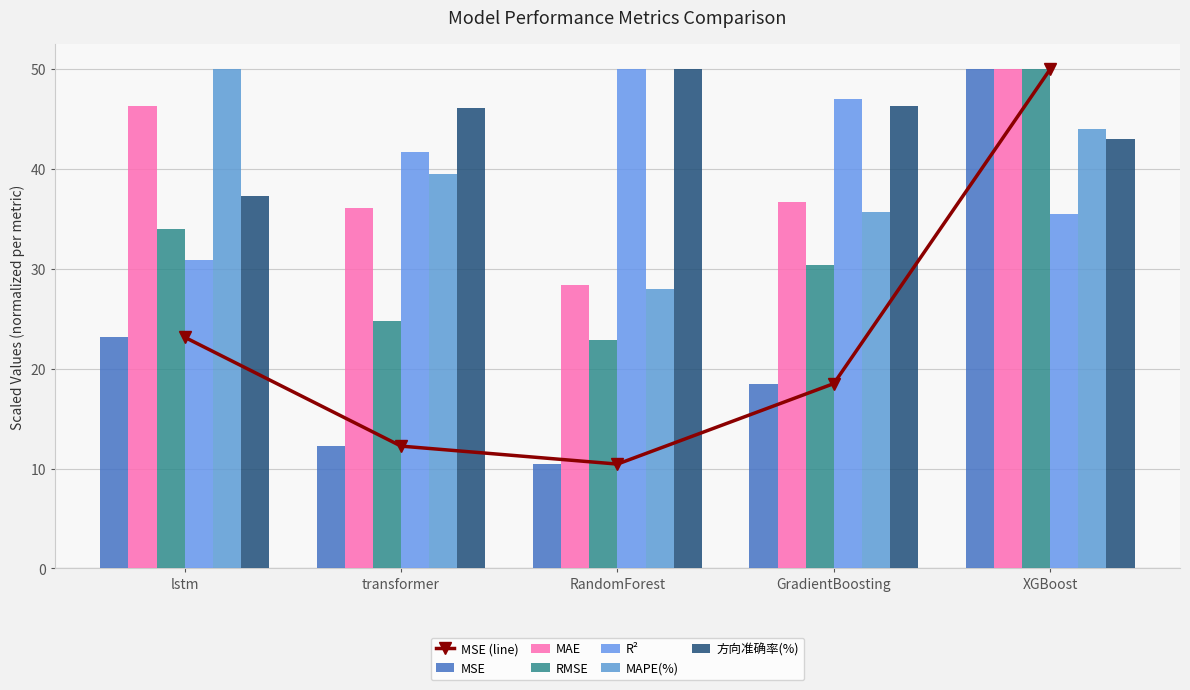

What position from the right is RandomForest?

3